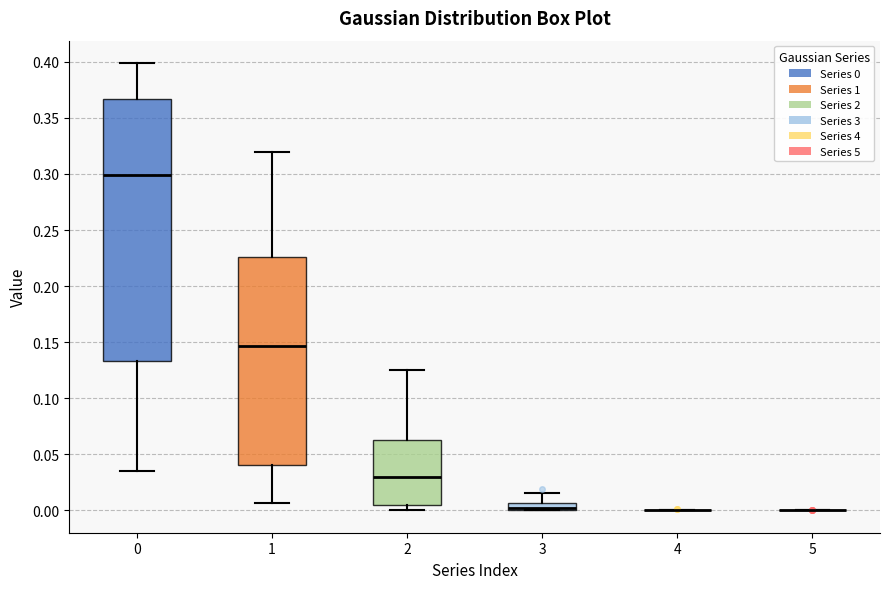

Which box is the tallest, from its lower edge to its upper edge?

0